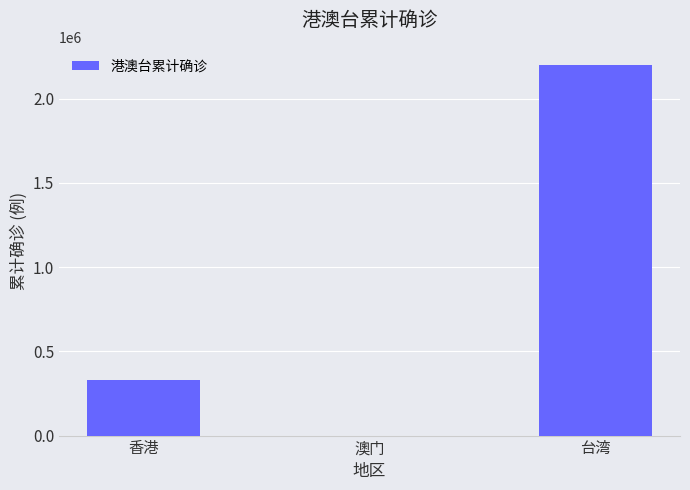

What is the sum of all values?

2530791